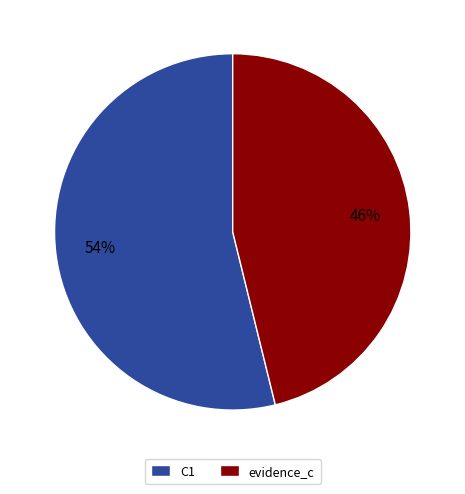

To the nearest percent, what is the combined percentage of evidence_c and C1?

100%